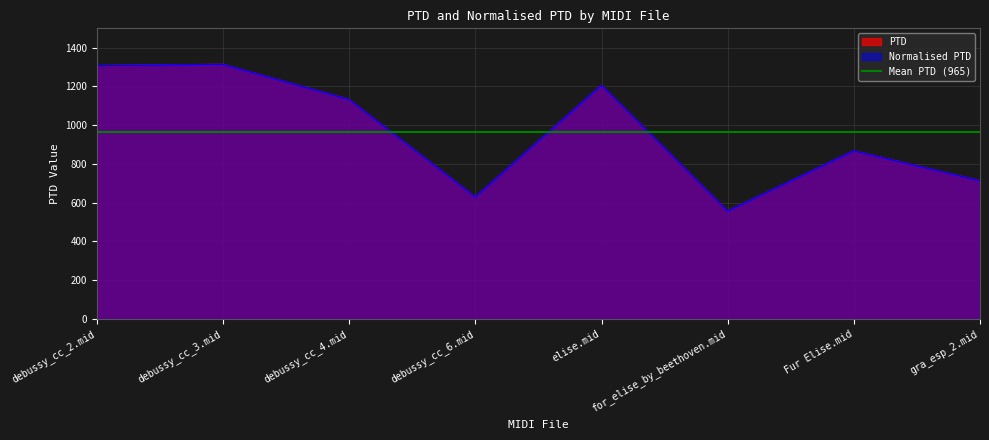

Does the chart display data point markers on the line(s)?

No